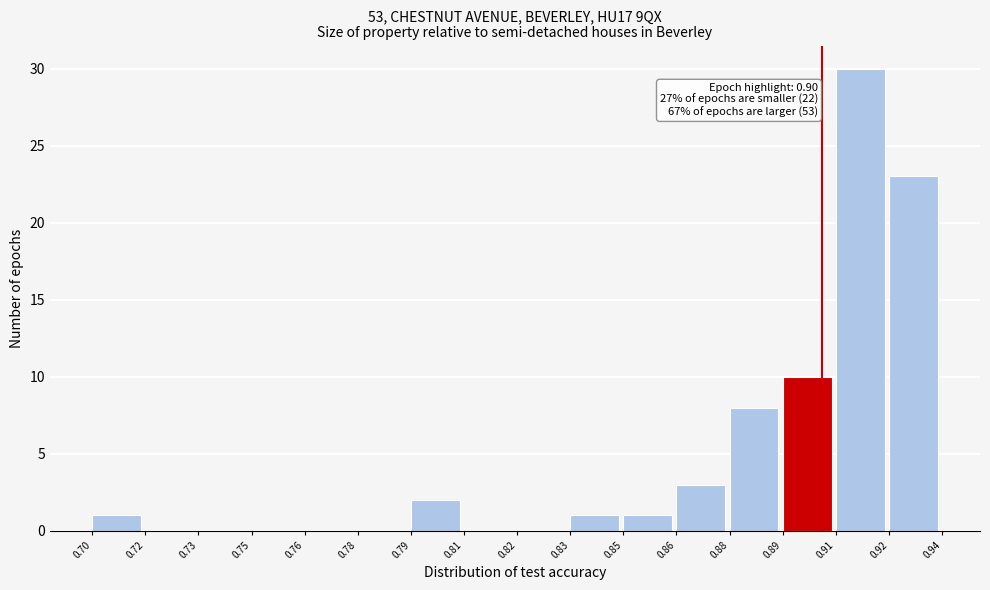

Reading left to right, extract all data points from this chart.

0.70=1	0.72=0	0.73=0	0.75=0	0.76=0	0.78=0	0.79=2	0.81=0	0.82=0	0.83=1	0.85=1	0.86=3	0.88=8	0.89=10	0.91=30	0.92=23